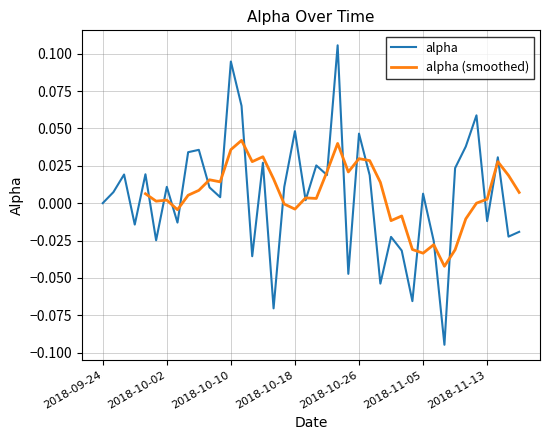

What is the difference between the maximum and minimum values?

0.2